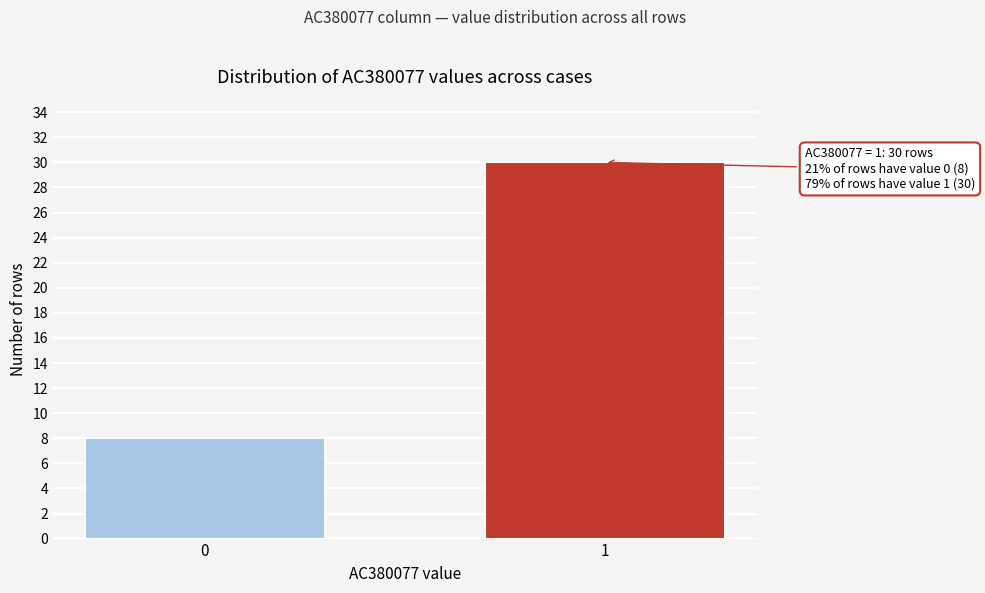

Reading left to right, list all the values displayed in this chart.

8	30